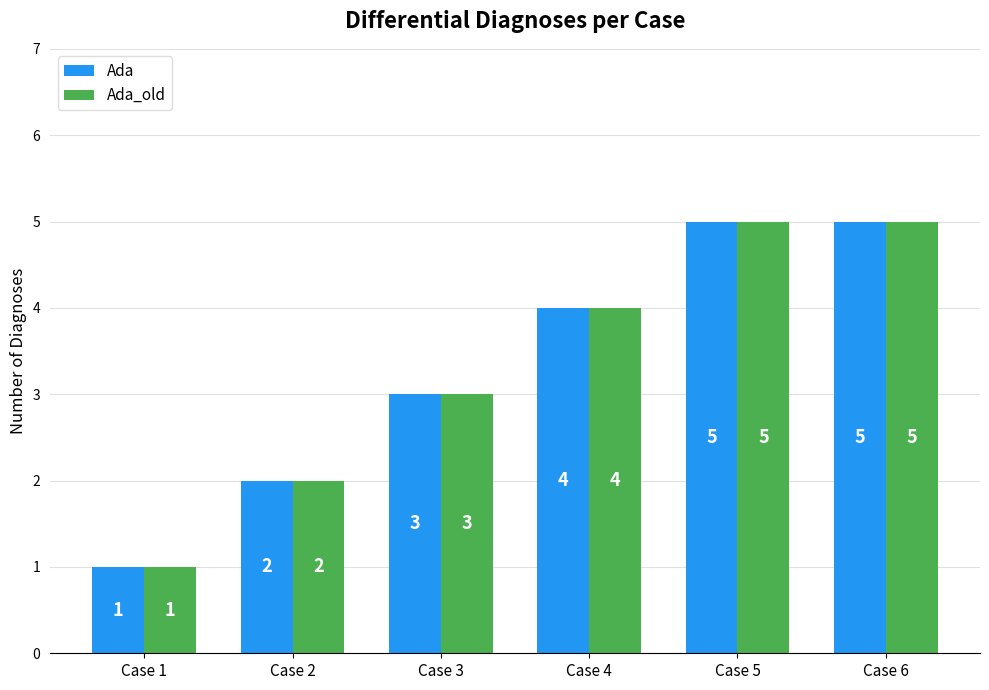

Which category has the lowest value across all series?

Case 1